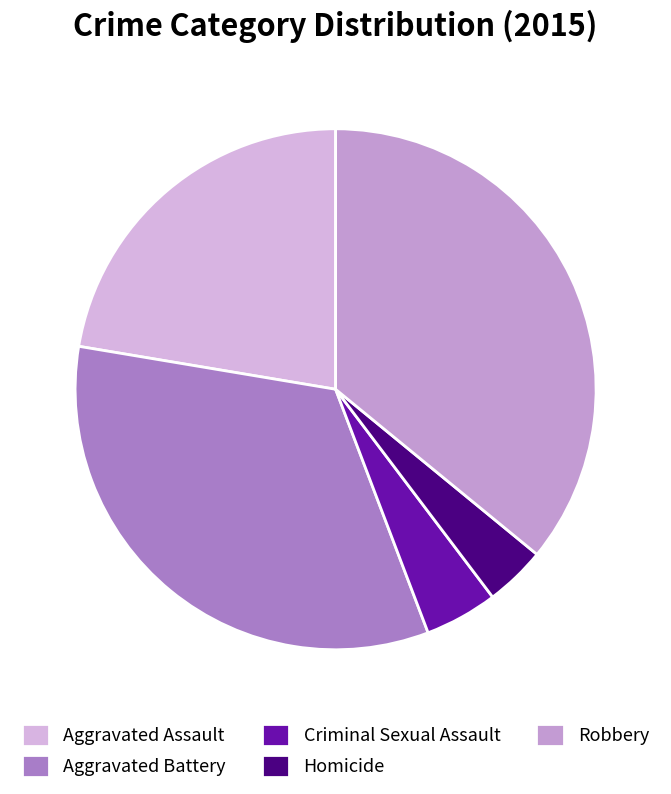

True or false: Aggravated Assault accounts for 14% of the total.

False